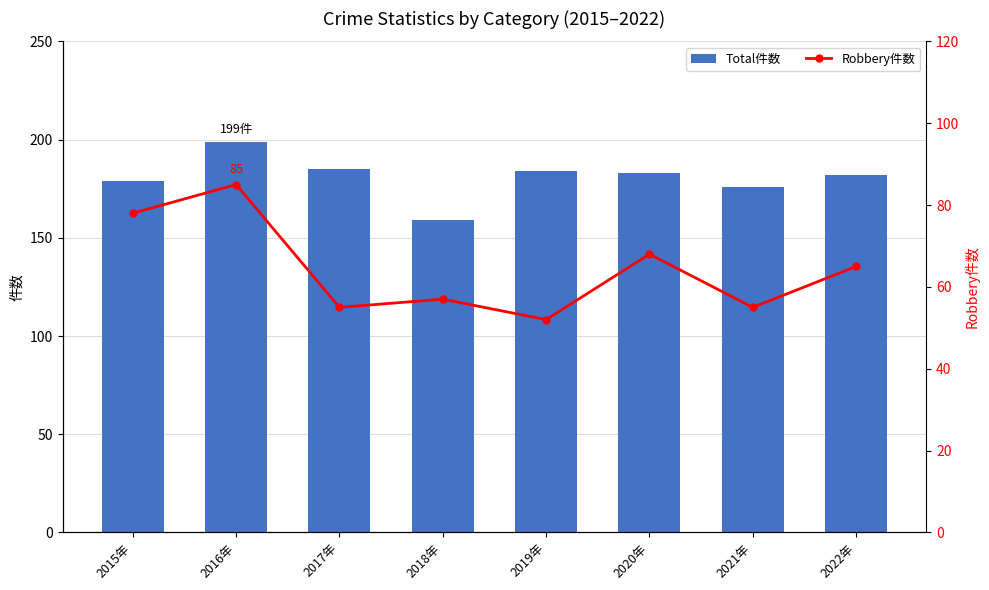

What is the spread (max minus min) of values at 2022年?

117